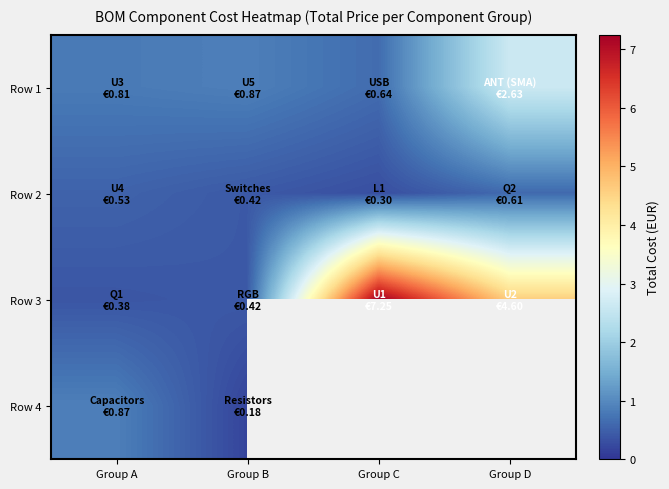

At which label does Row 3 first exceed 4?

Group C